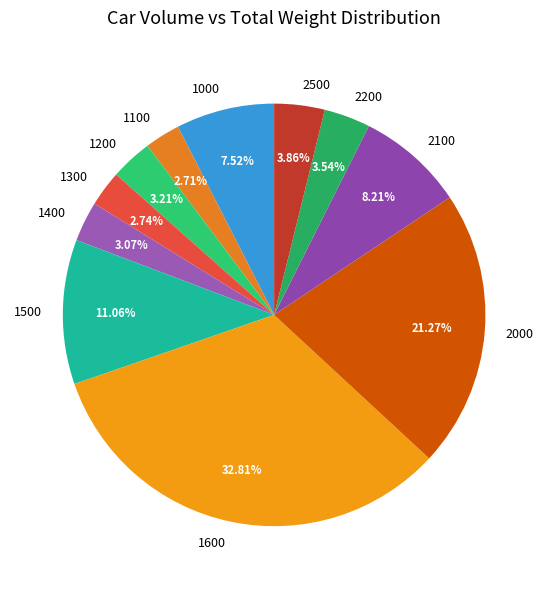

How many segments does this pie chart have?

11